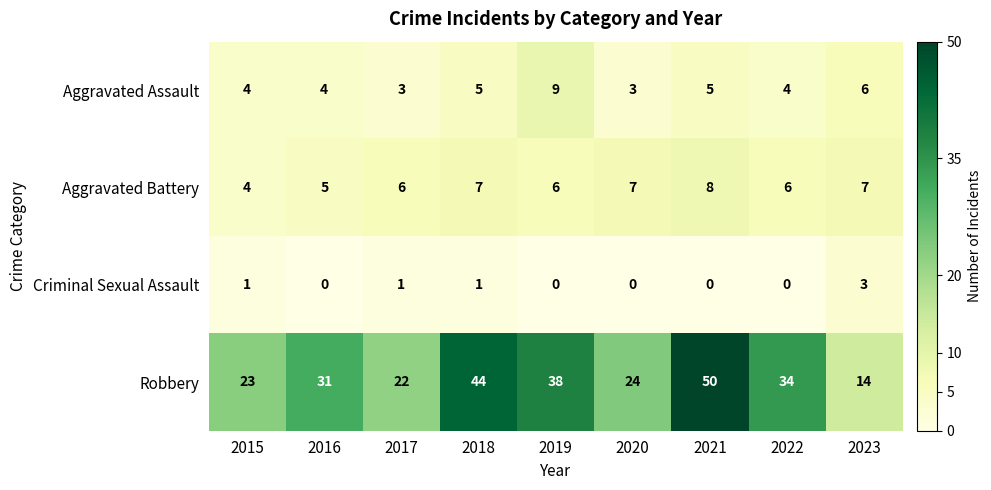

How many series are shown in this chart?

4